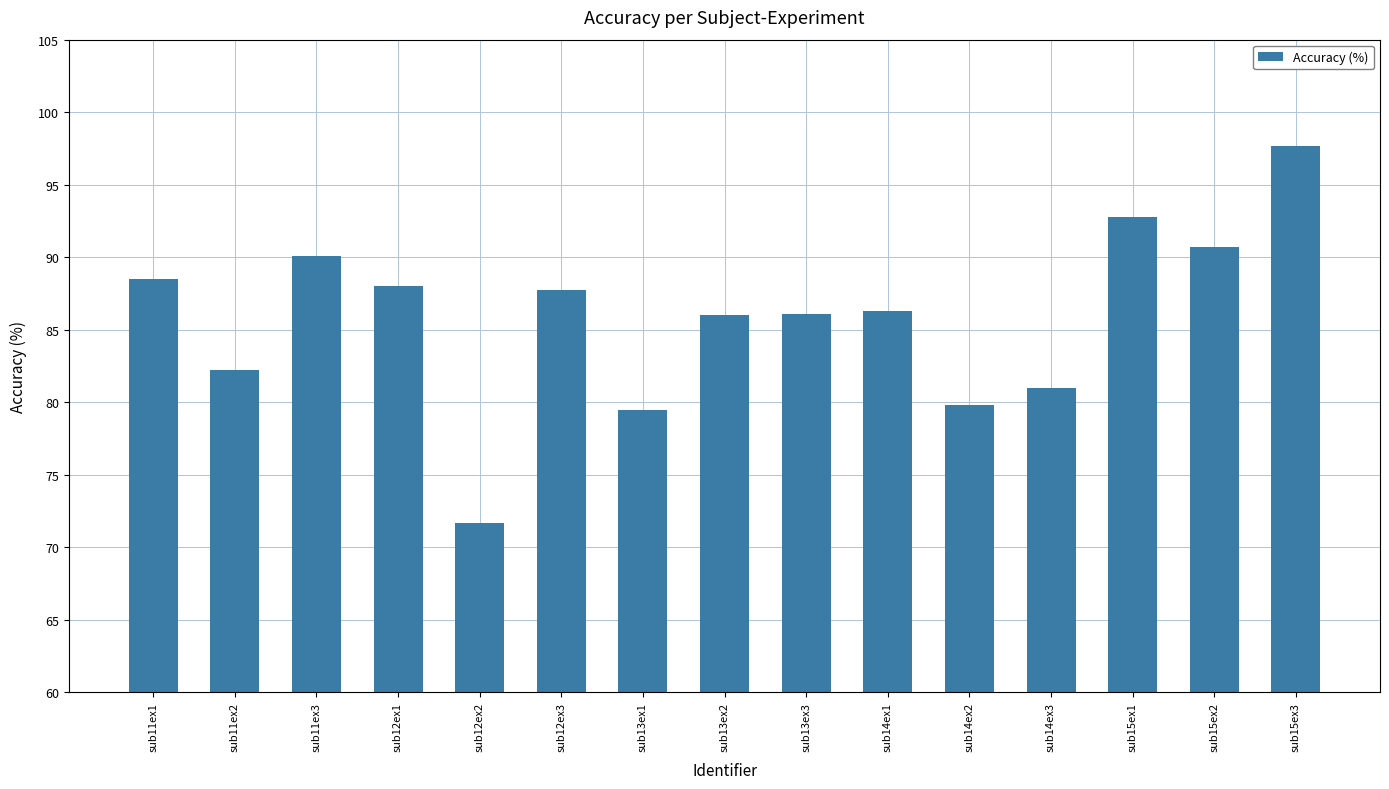

Which category has the highest value across all series?

sub15ex3